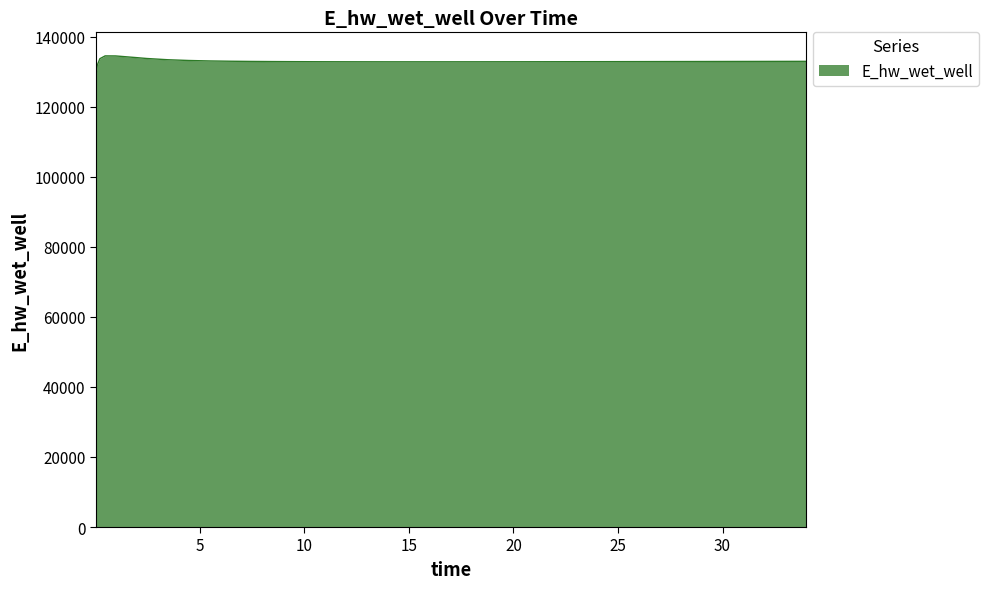

What is the difference between the maximum and minimum values?

5498.2